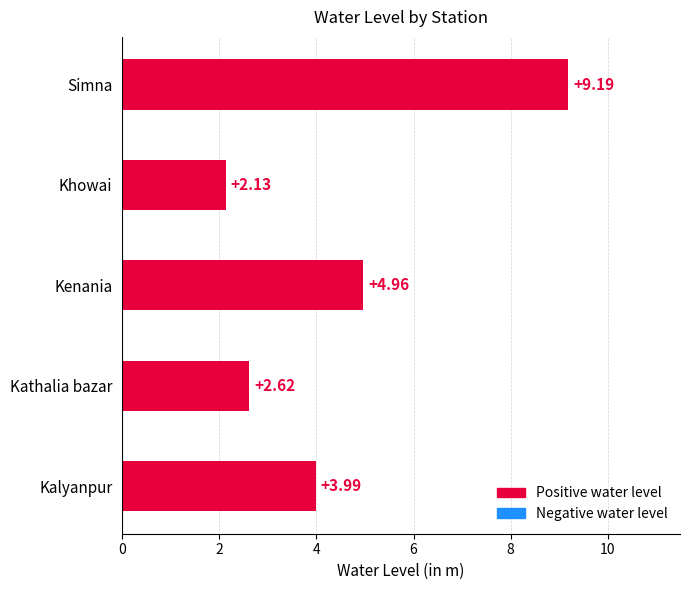

Which label corresponds to the smallest value in the chart?

Khowai